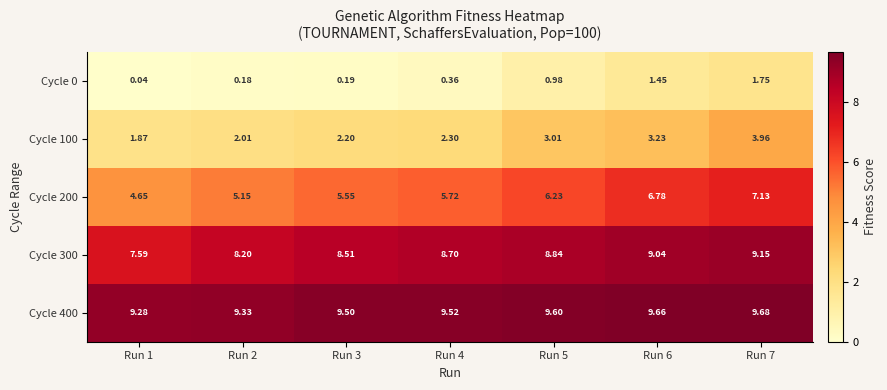

Is the value of Cycle 100 at Run 3 greater than the value of Cycle 300 at Run 4?

No